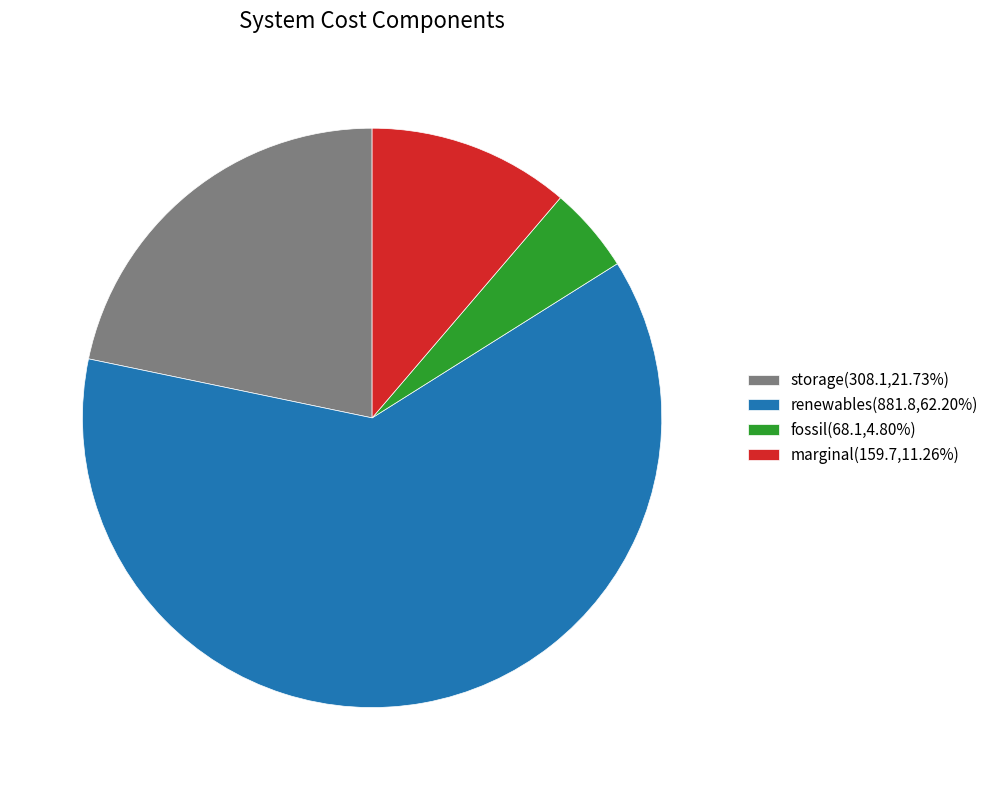

How many slices are in this pie chart?

4